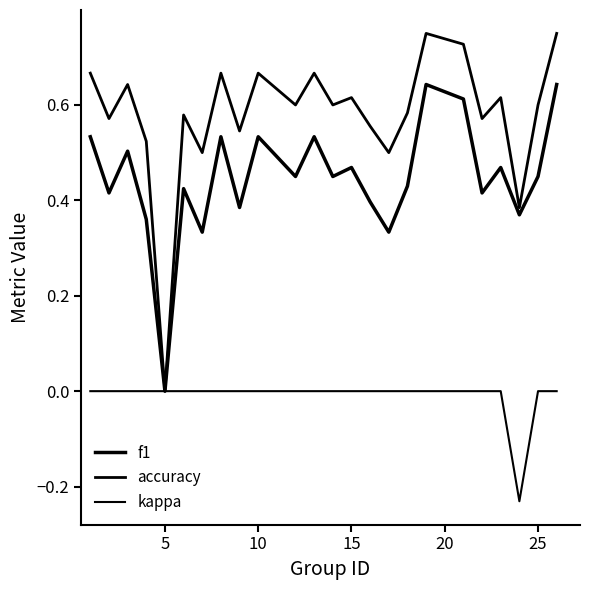

Reading left to right, extract all data points from this chart.

f1: 0.5	0.4	0.5	0.4	0.0	0.4	0.3	0.5	0.4	0.5	0.5	0.5	0.5	0.5	0.4	0.3	0.4	0.6	0.6	0.4	0.5	0.4	0.5	0.6
accuracy: 0.7	0.6	0.6	0.5	0.0	0.6	0.5	0.7	0.5	0.7	0.6	0.7	0.6	0.6	0.6	0.5	0.6	0.8	0.7	0.6	0.6	0.4	0.6	0.8
kappa: 0.0	0.0	0.0	0.0	0.0	0.0	0.0	0.0	0.0	0.0	0.0	0.0	0.0	0.0	0.0	0.0	0.0	0.0	0.0	0.0	0.0	-0.2	0.0	0.0